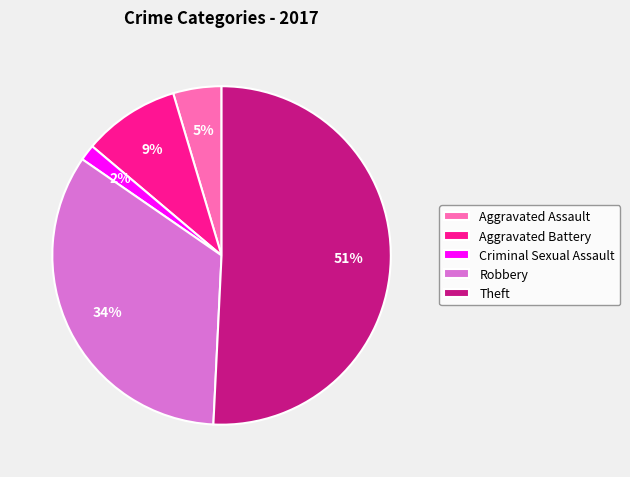

Does any single category account for the majority?

Yes